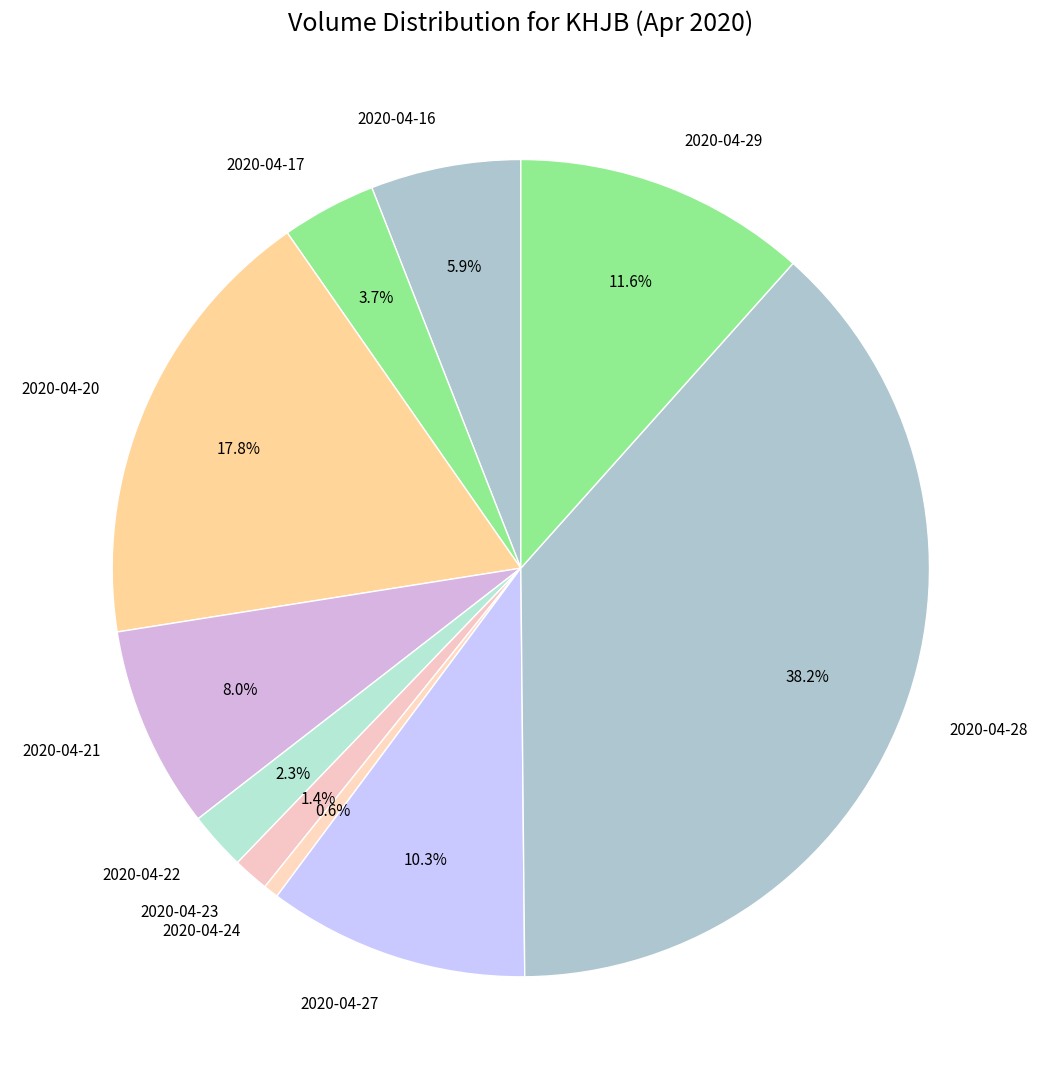

What is the ratio of the value at 2020-04-20 to the value at 2020-04-27?

1.7